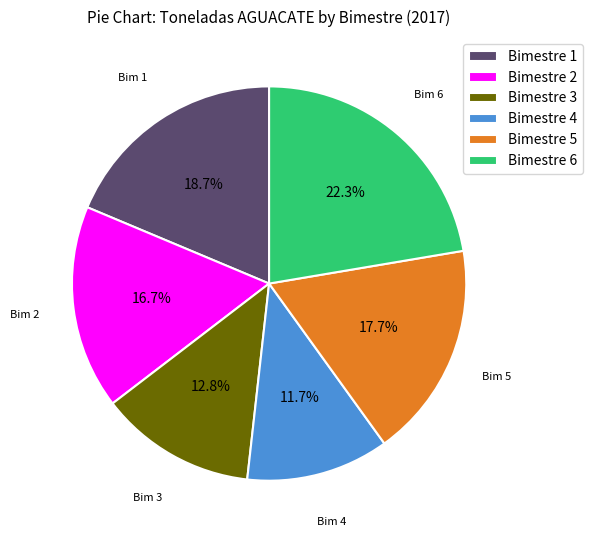

To the nearest percent, what percentage of the pie is Bimestre 1?

19%